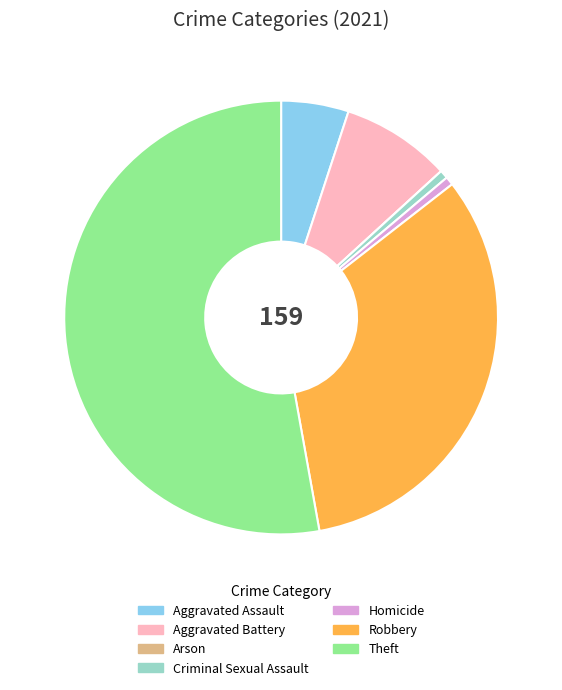

The Homicide slice represents 1% of the pie. True or false?

True